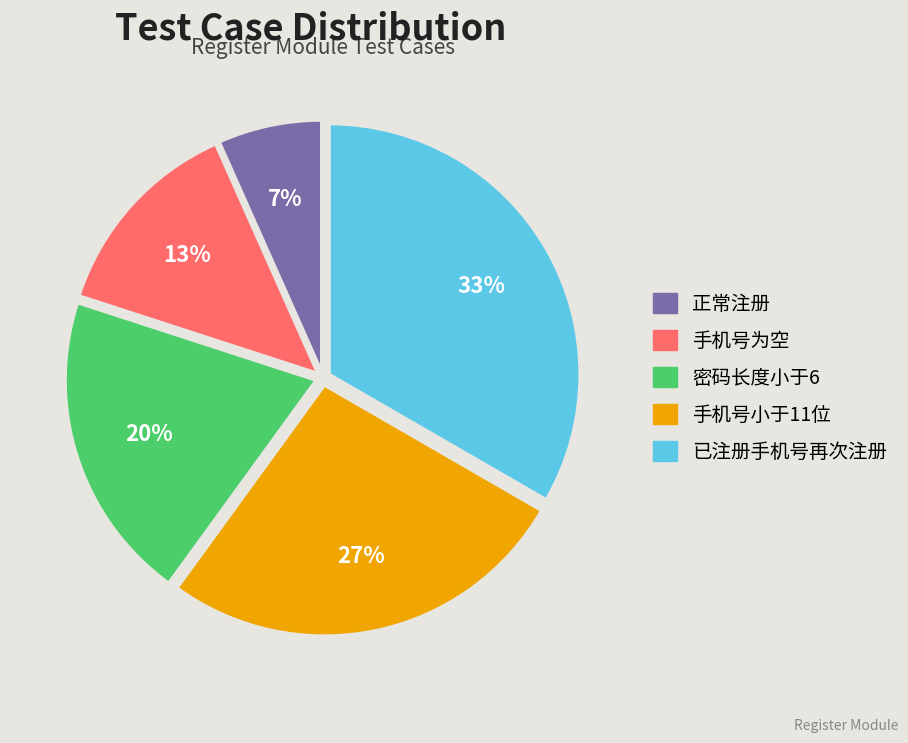

What percentage is the 手机号小于11位 slice, to the nearest percent?

27%